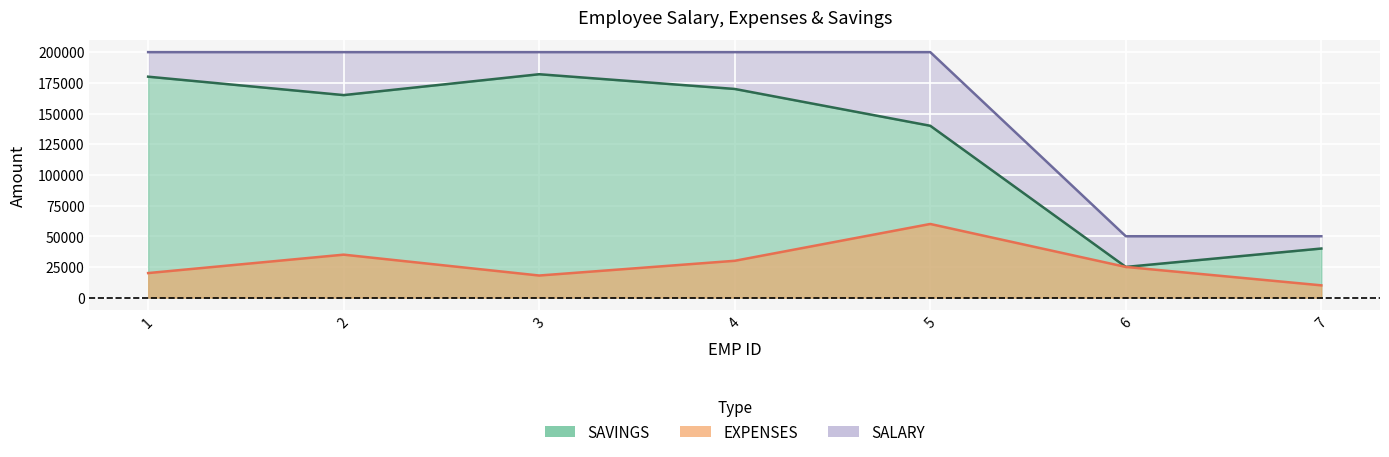

What is the sum of all SAVINGS values?

902000